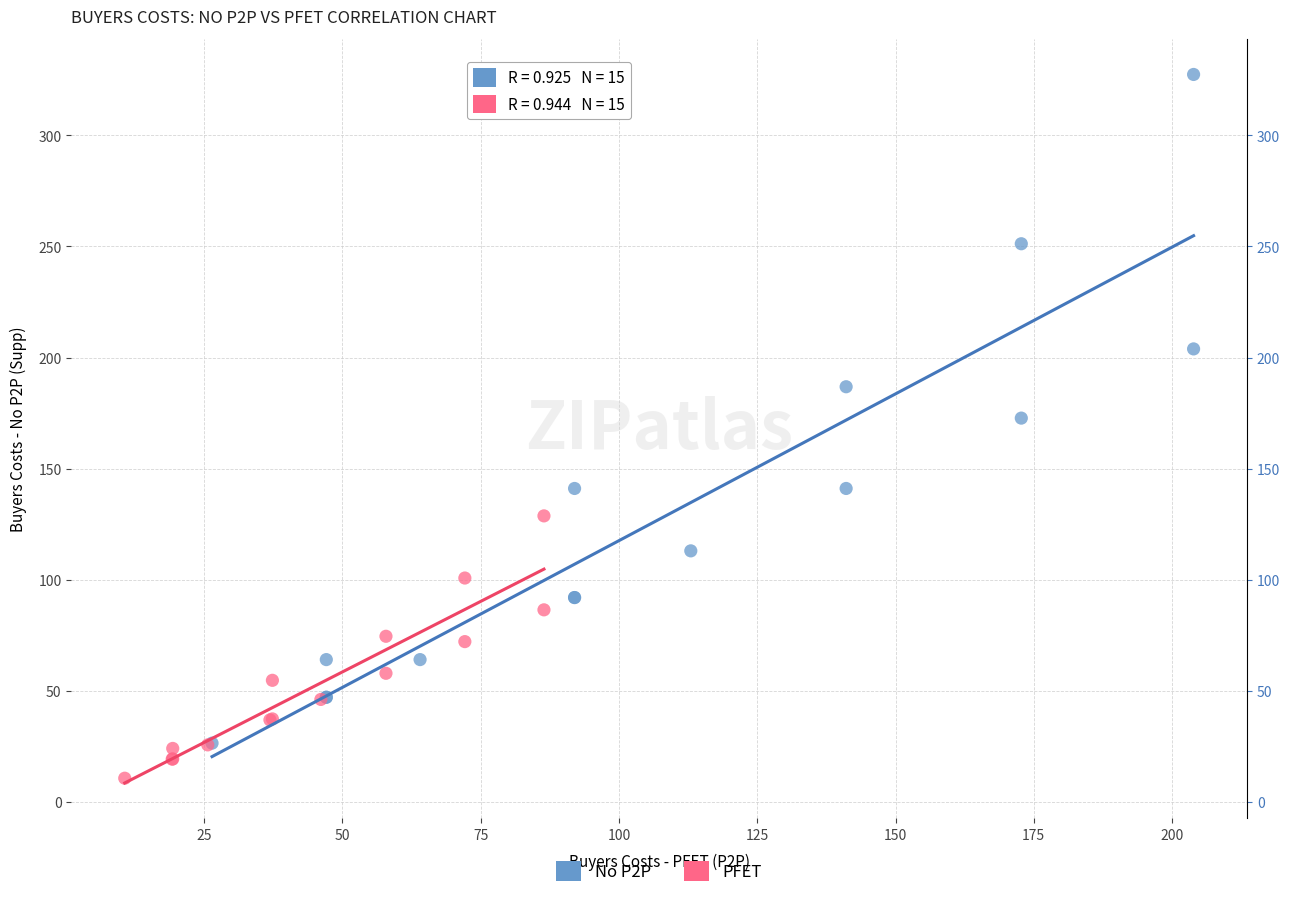

Which series reaches the maximum Y coordinate?

No P2P